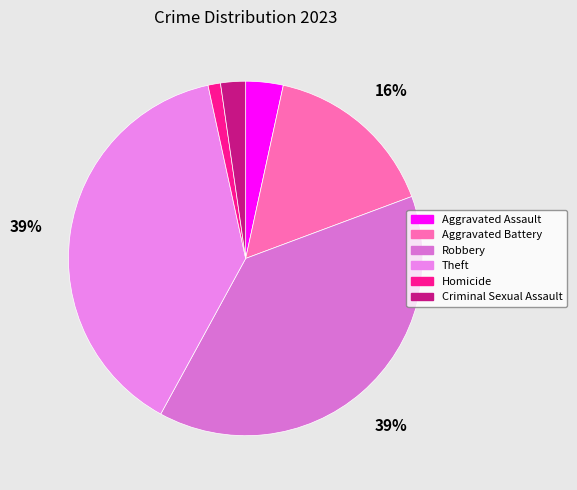

Is there a majority slice in this chart?

No